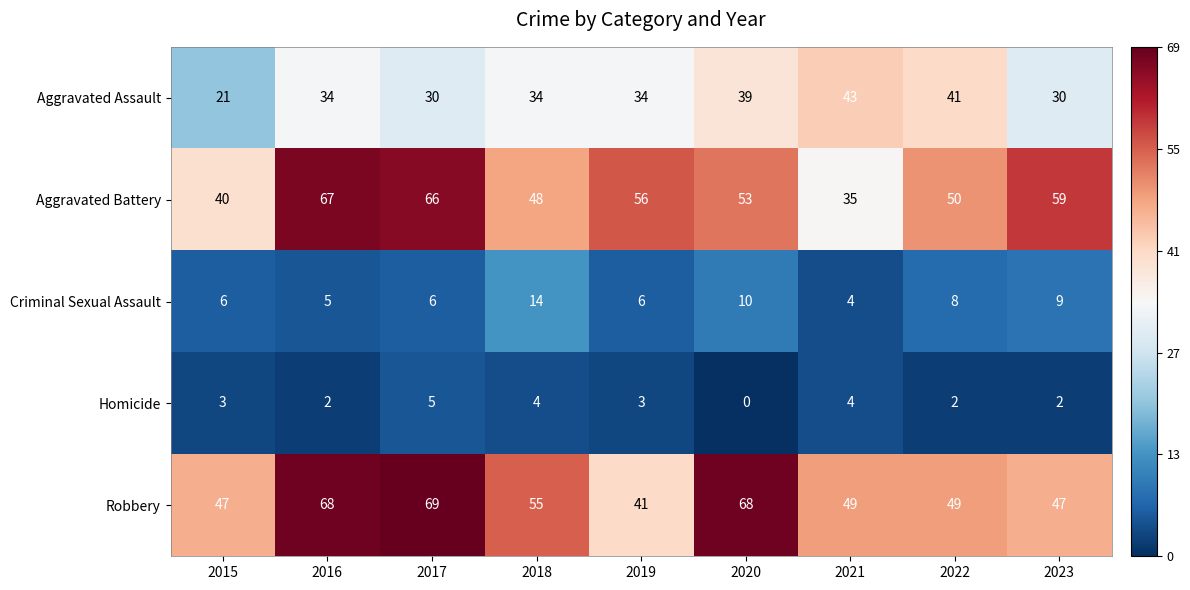

What is the spread (max minus min) of values at 2020?

68